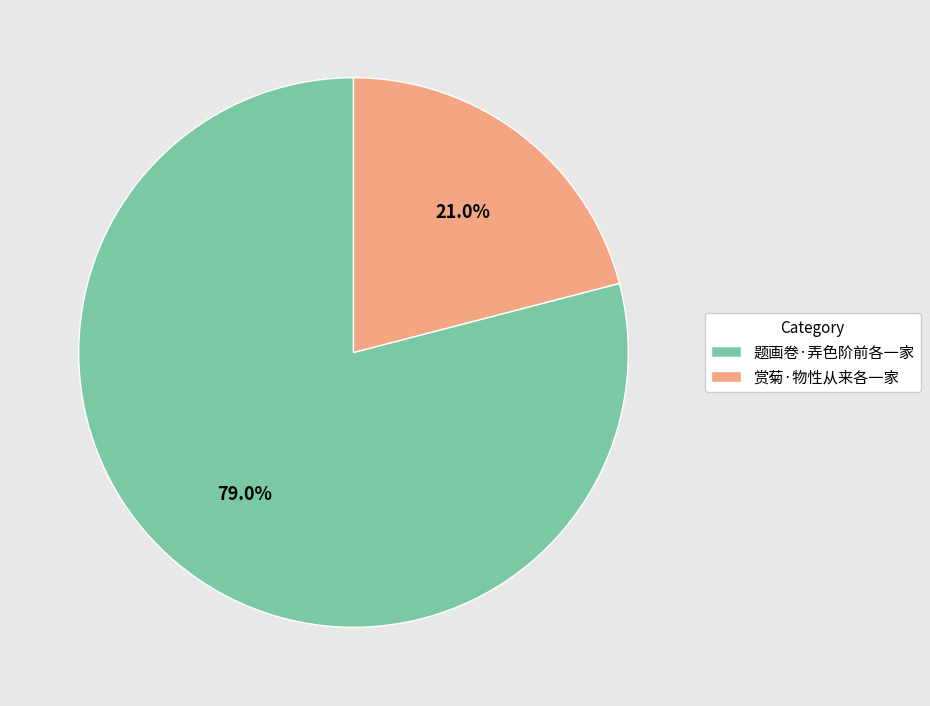

True or false: 赏菊·物性从来各一家 accounts for 21% of the total.

True